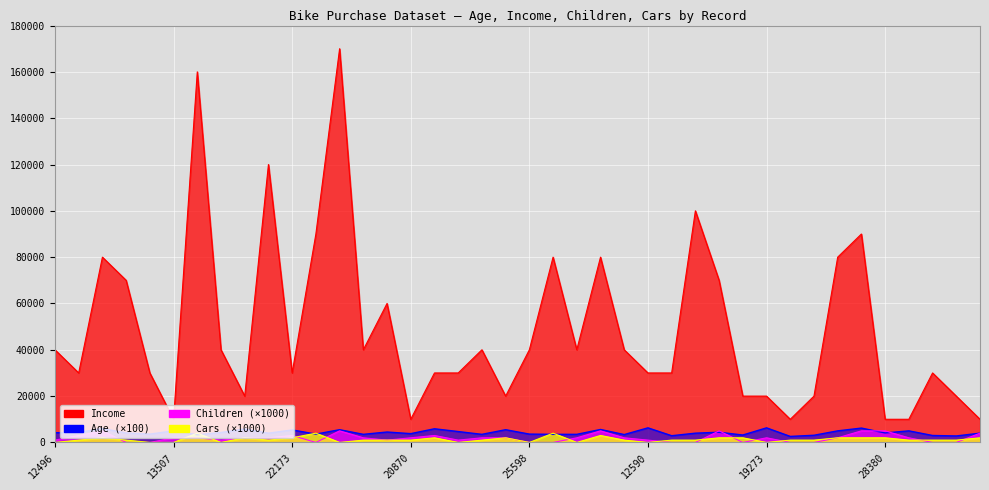

At which label does Cars reach its minimum?

12496